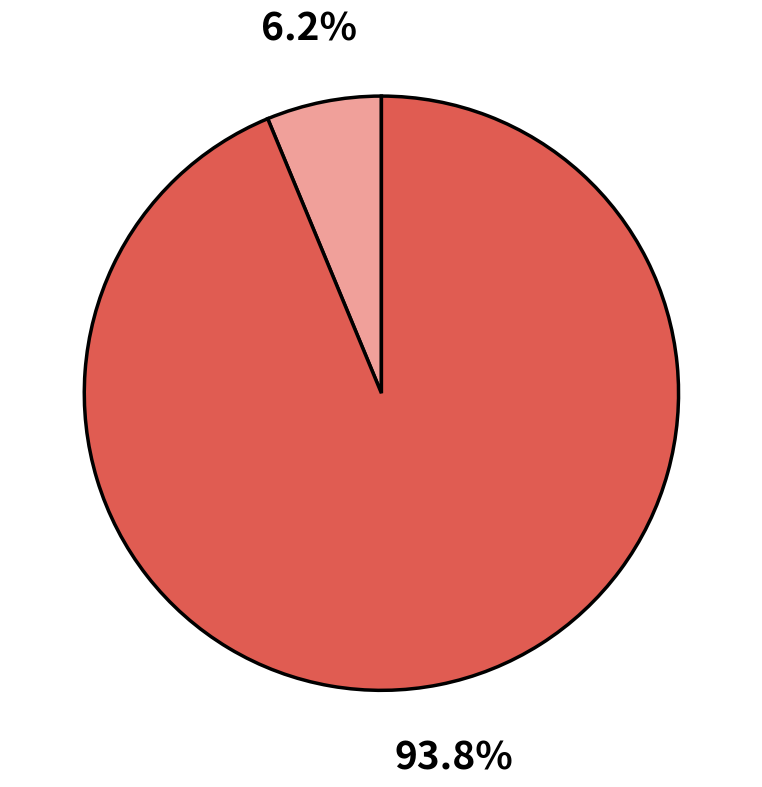

How many slices are in this pie chart?

2